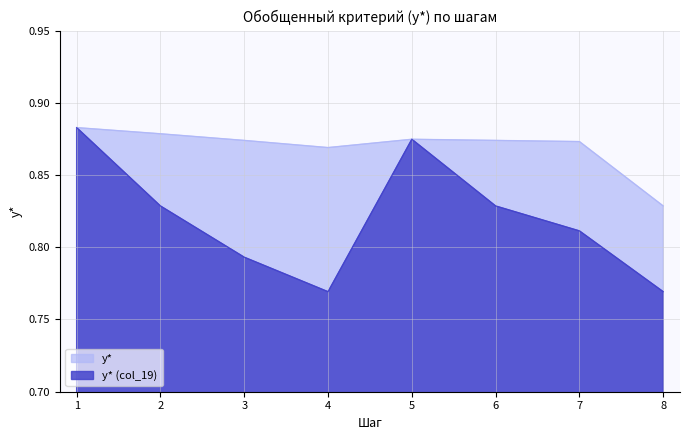

What is the total value across all series at 6?

1.7